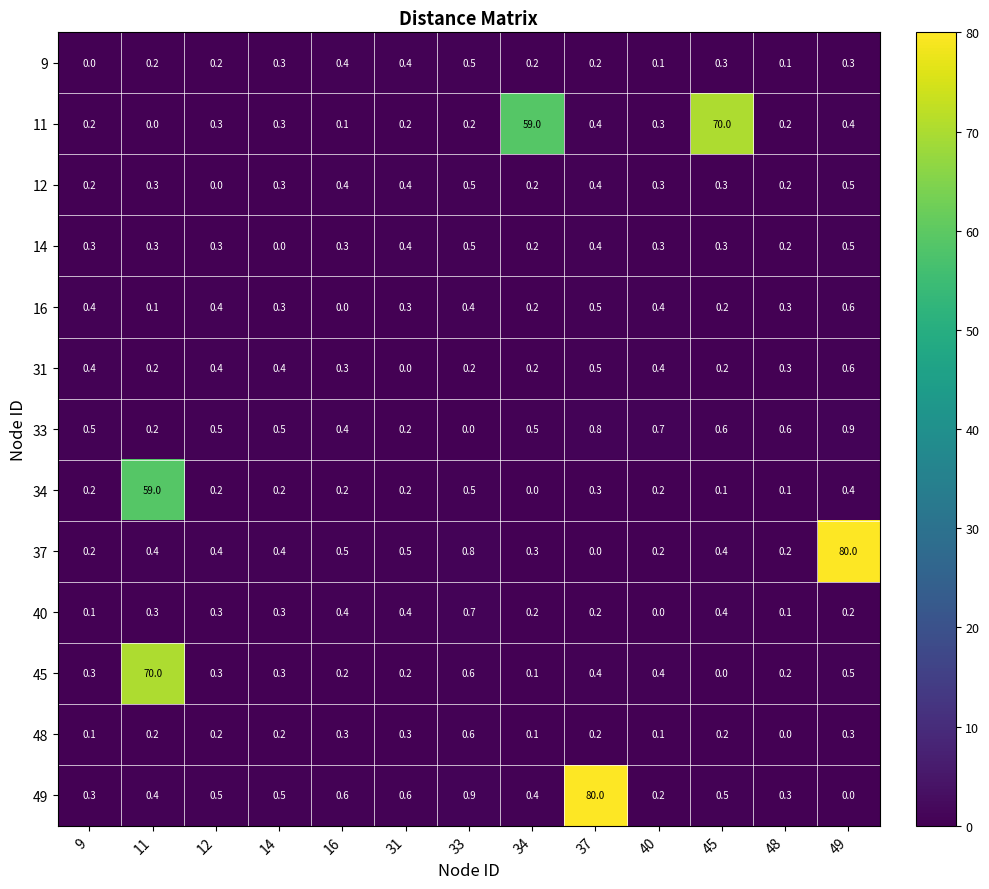

What is the sum of the 37 values at 33 and 16?

1.3